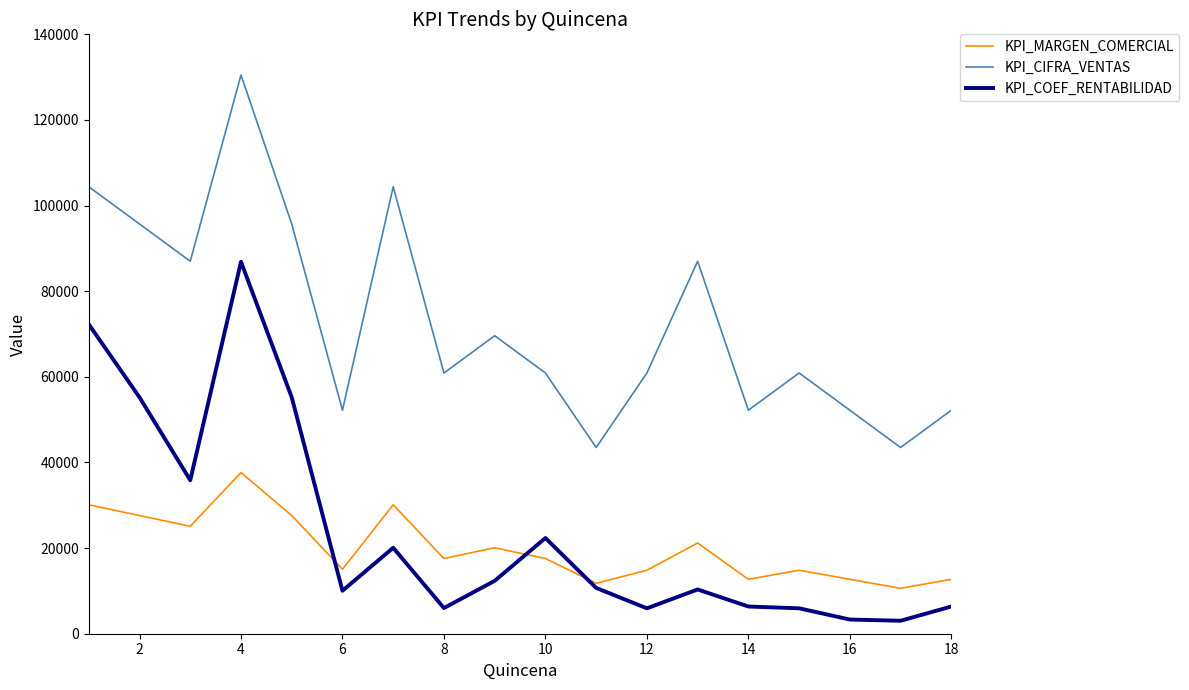

List the series in order of their peak value, lowest first.

KPI_MARGEN_COMERCIAL, KPI_COEF_RENTABILIDAD, KPI_CIFRA_VENTAS